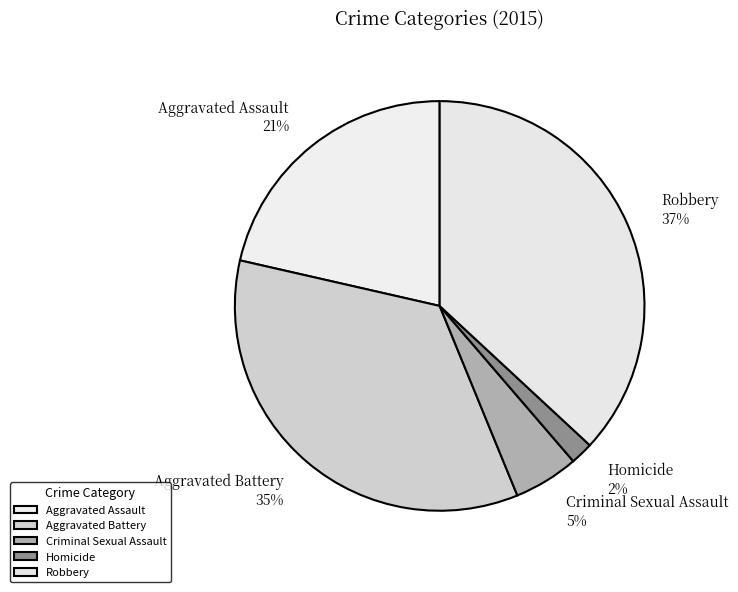

The Aggravated Assault slice represents 29% of the pie. True or false?

False